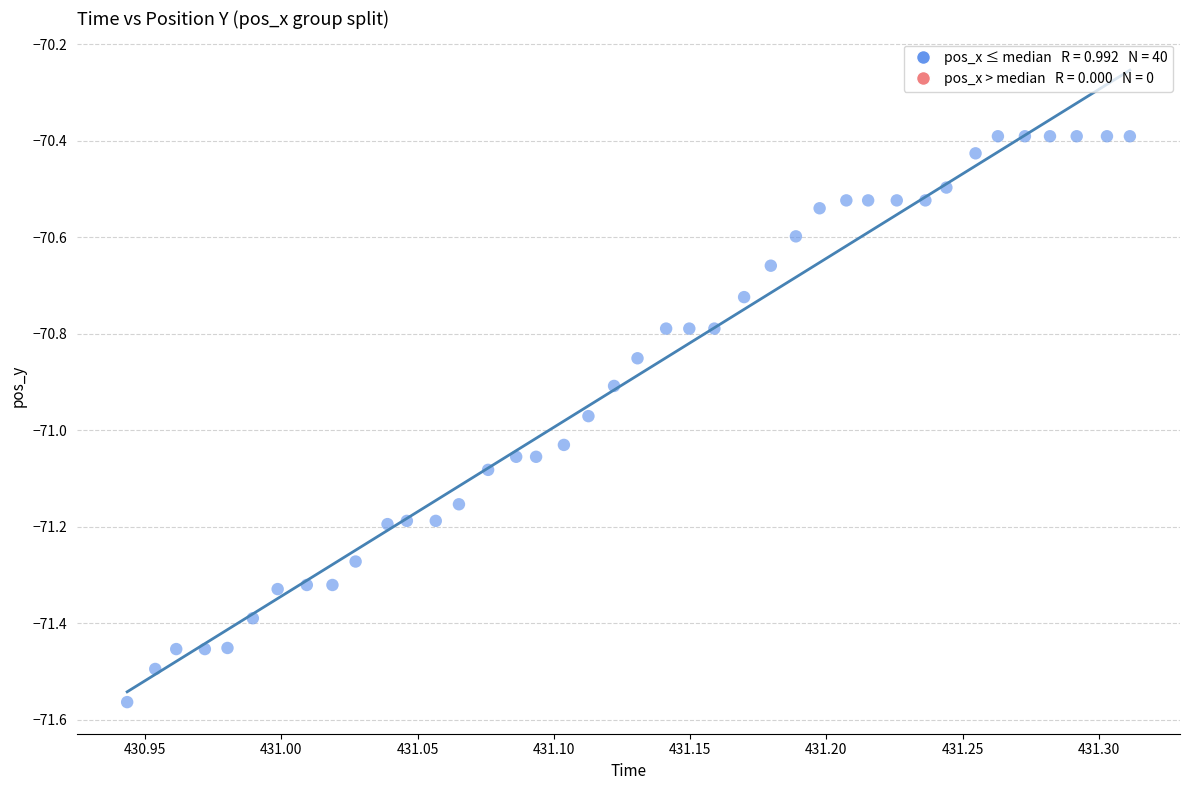

What is the range of X values (max minus min)?

0.4